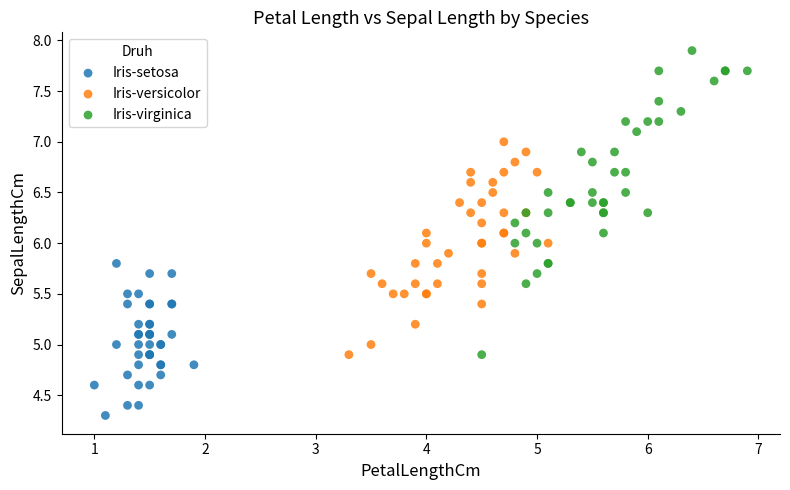

Which series reaches the minimum Y coordinate?

Iris-setosa